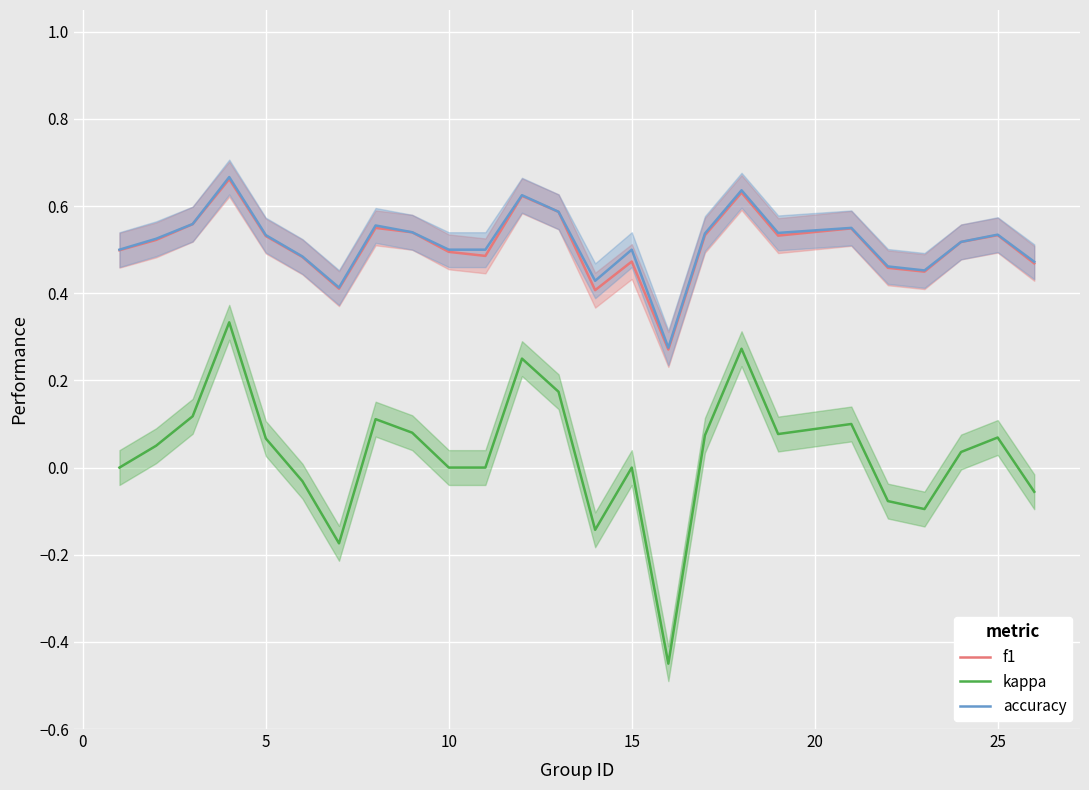

True or false: f1 and kappa intersect in this chart.

False